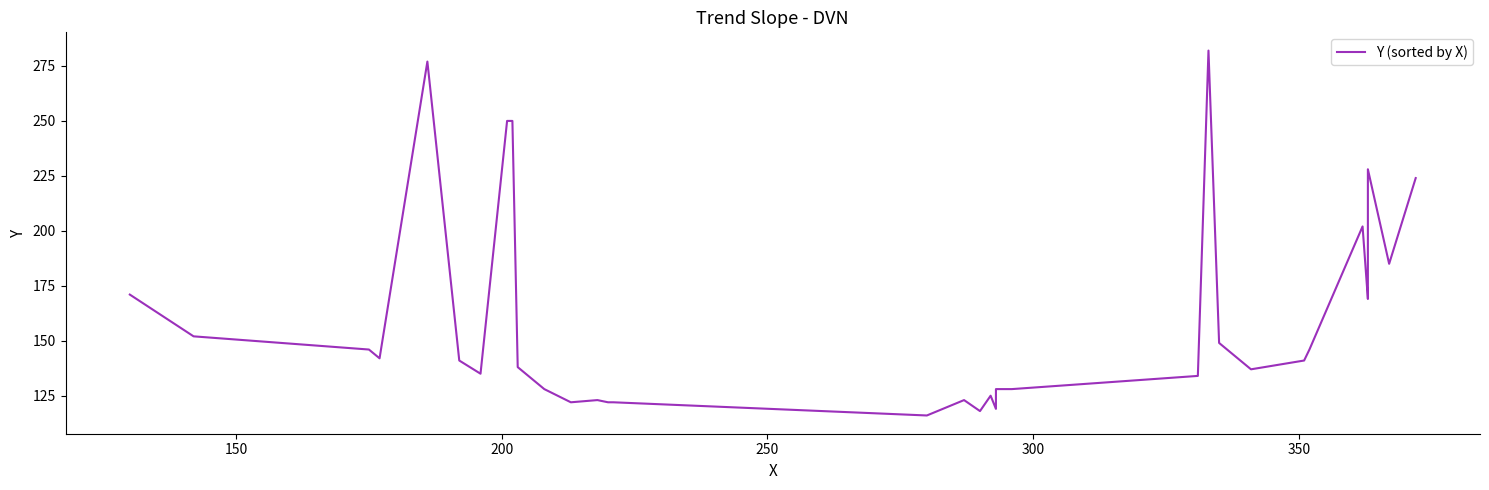

What is the value of the 5th point from the left?

277